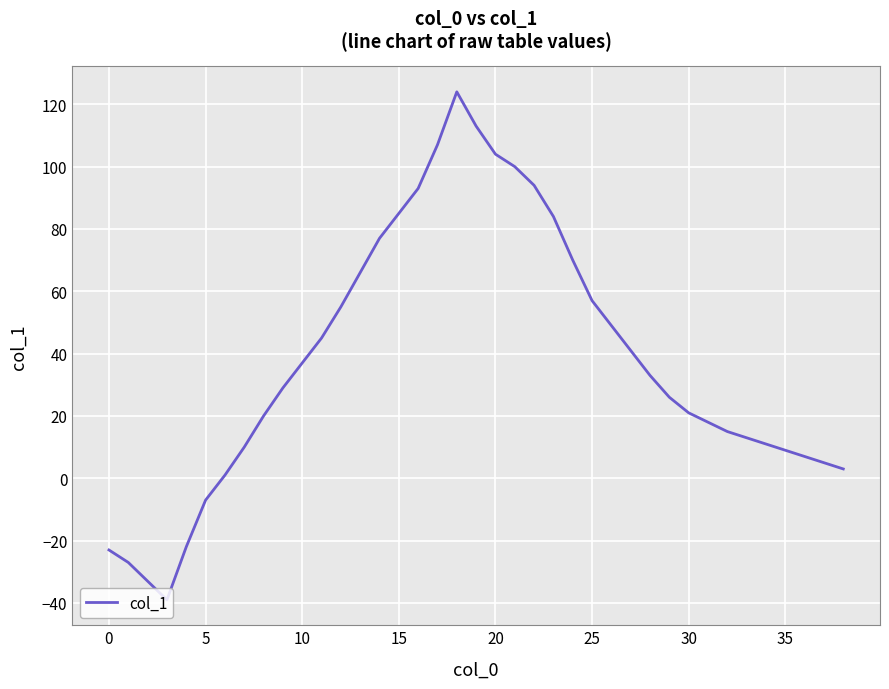

What is the difference between the maximum and minimum values?

163